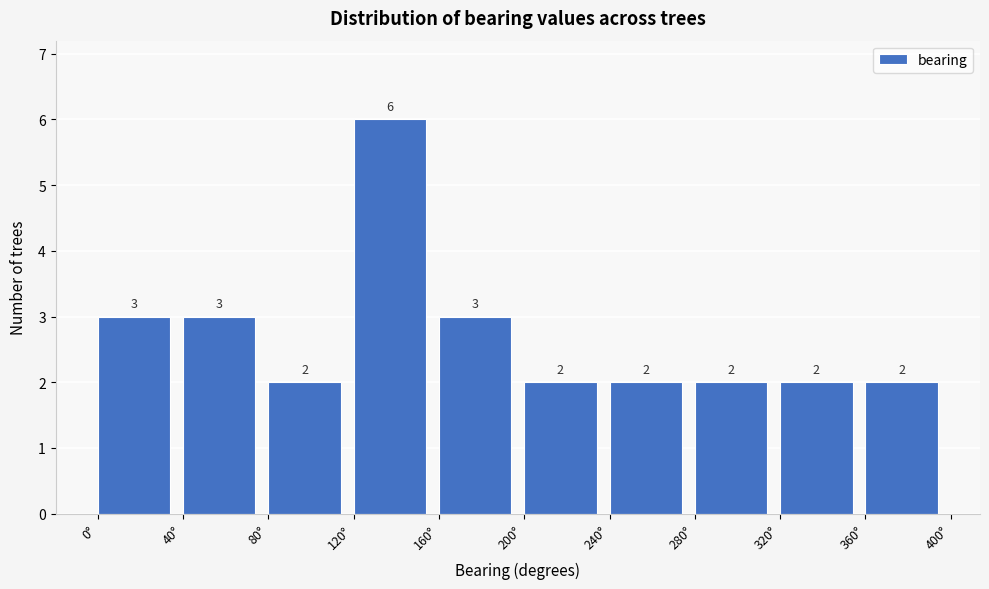

Which range on the x-axis has the tallest bar?

120 to 160